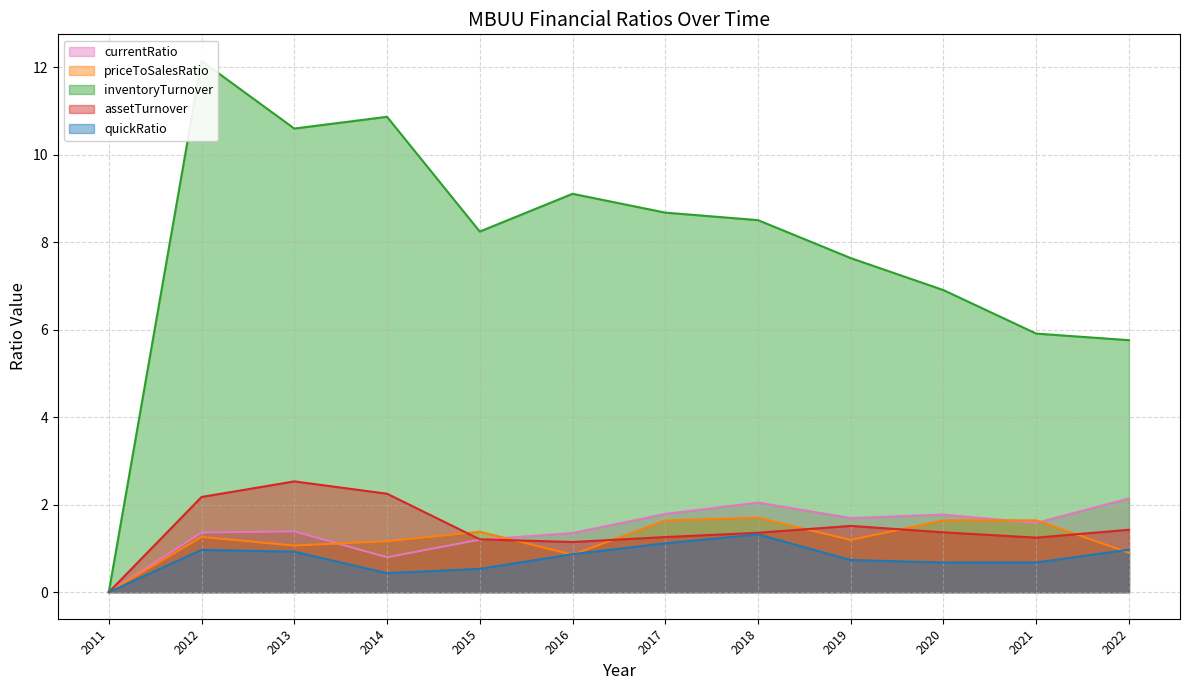

How many values in the assetTurnover series exceed 1?

11